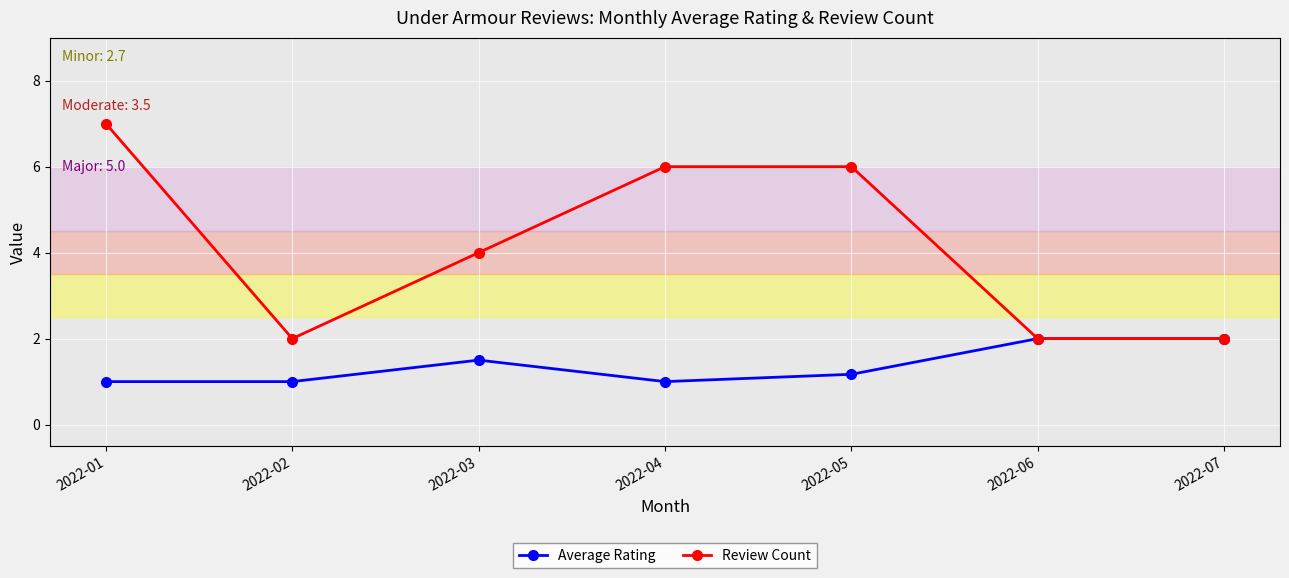

How many series are shown in this chart?

2